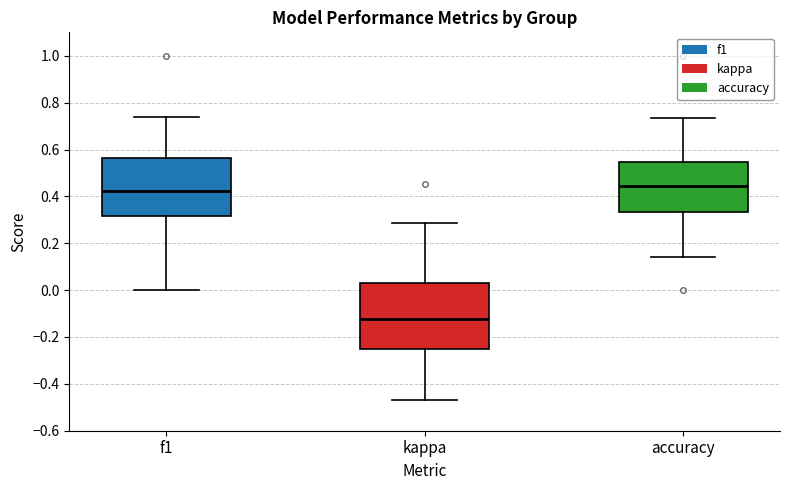

Reading left to right, read every box against the y-axis: the position of its median line, the range the box covers, and the ends of its whiskers. The values are not printed on the chart, so give them approximately, as read against the axis.

f1: median 0.42, box 0.32 to 0.56, whiskers 0.00 to 0.74
kappa: median -0.12, box -0.24 to 0.02, whiskers -0.48 to 0.28
accuracy: median 0.44, box 0.34 to 0.54, whiskers 0.14 to 0.74